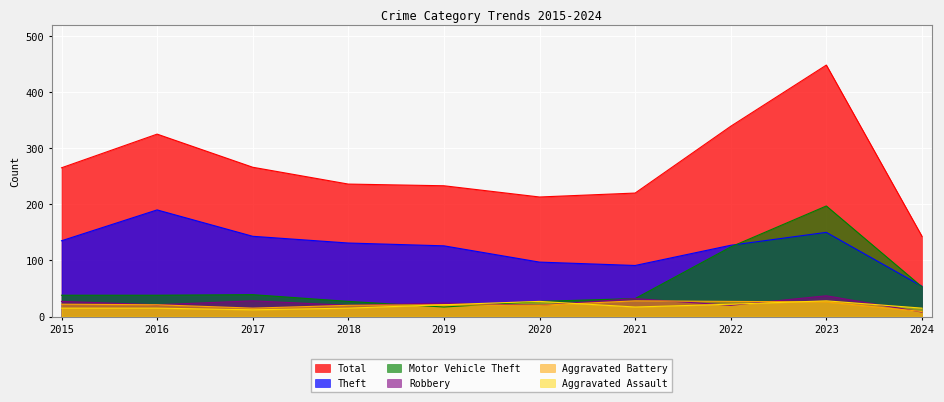

What is the highest value of the Theft series?

190